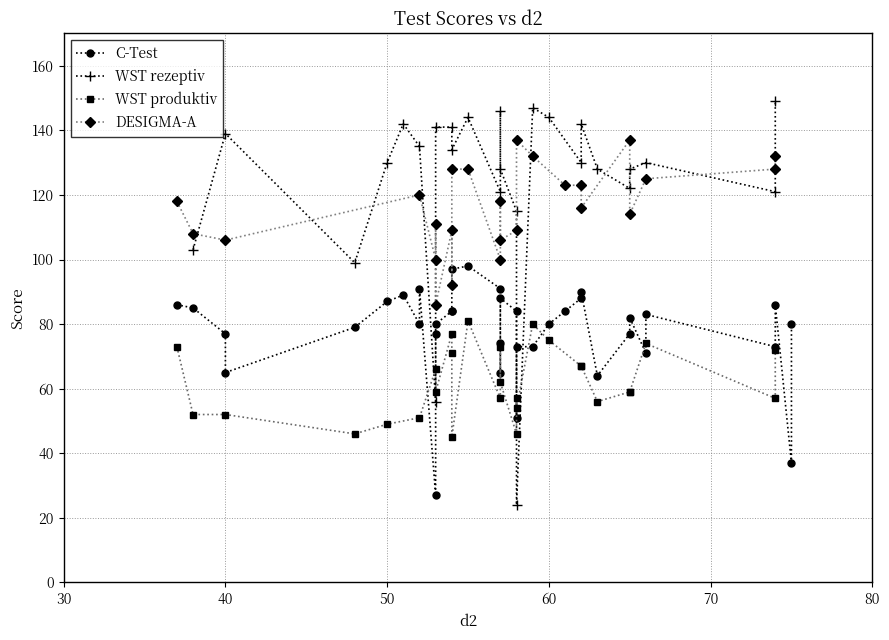

Rank the series at 11 from lowest to highest value.

WST rezeptiv, WST produktiv, C-Test, DESIGMA-A